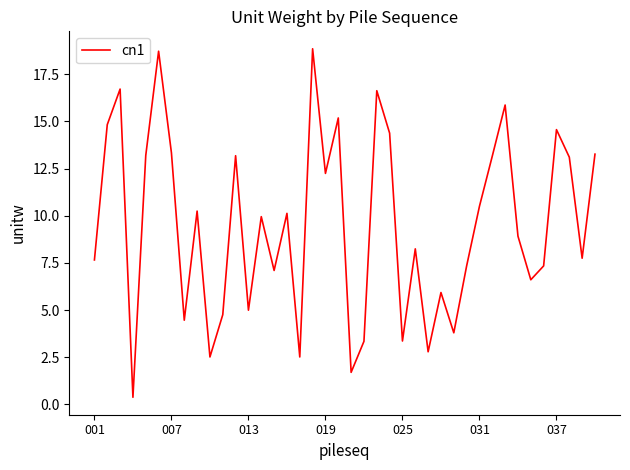

What is the maximum value shown in the chart?

18.8